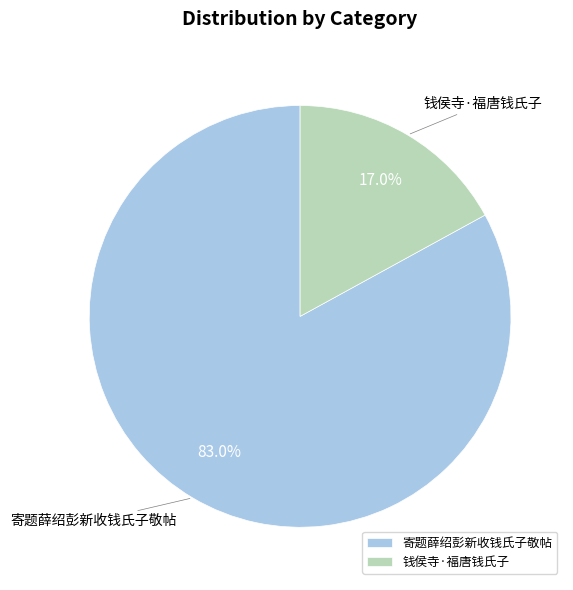

Approximately how many times larger is the value at 钱侯寺·福唐钱氏子 compared to 寄题薛绍彭新收钱氏子敬帖?

0.2